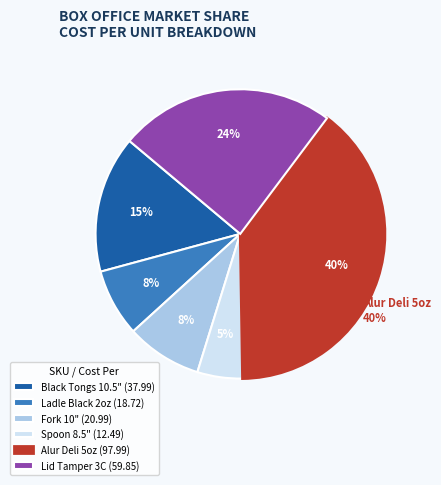

Rank the categories by value from lowest to highest.

Serving Utensil - Spoon (8.5"), Ladle - Black Plastic (2oz), Serving Utensil - Fork (10"), Black Plastic Tongs - 10.5", Lid Tamper Evident - 3 Compartment, Container - Alur Deli (5oz)